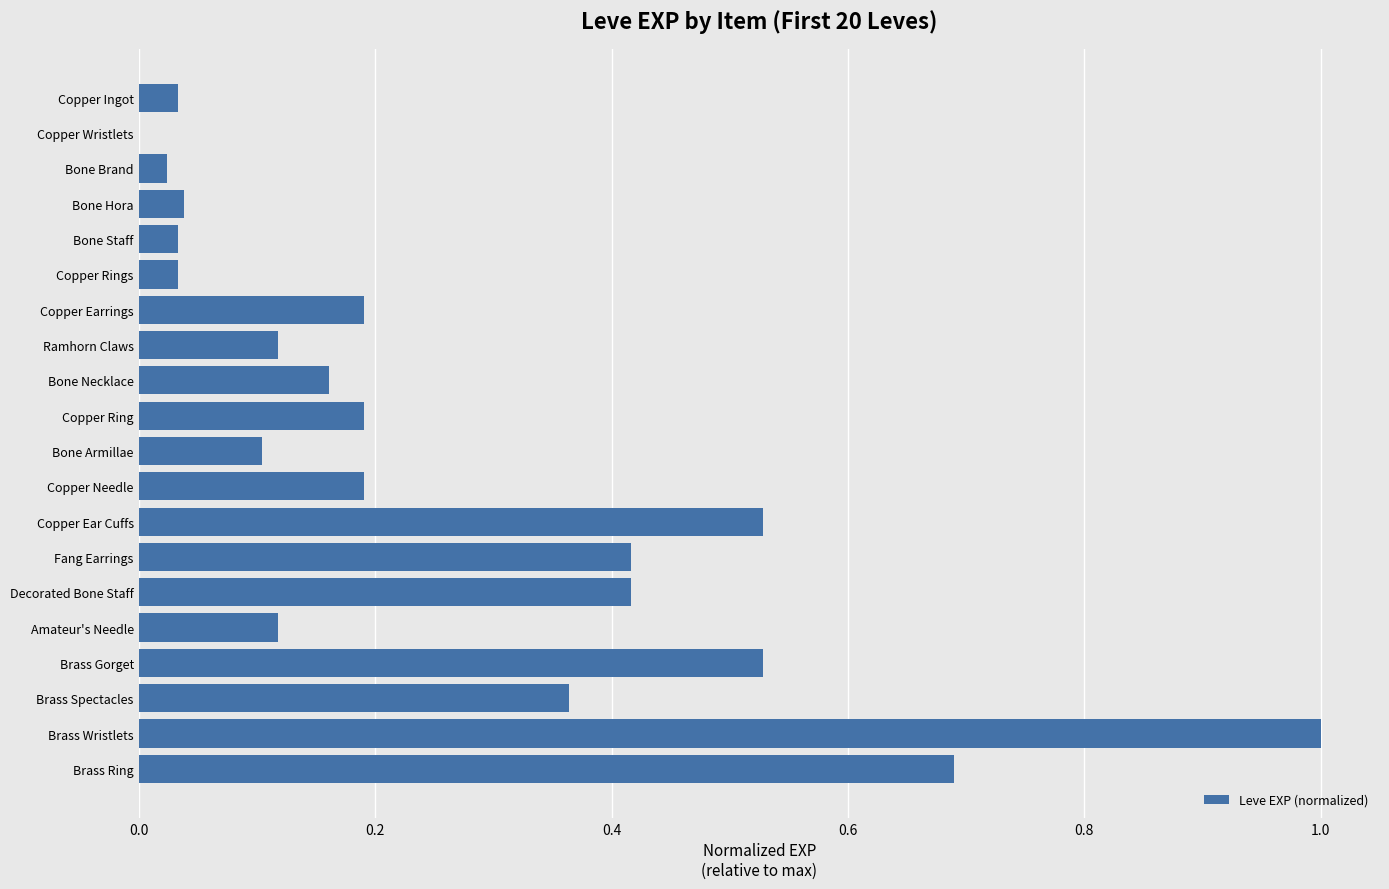

What is the greatest value displayed?

1.0